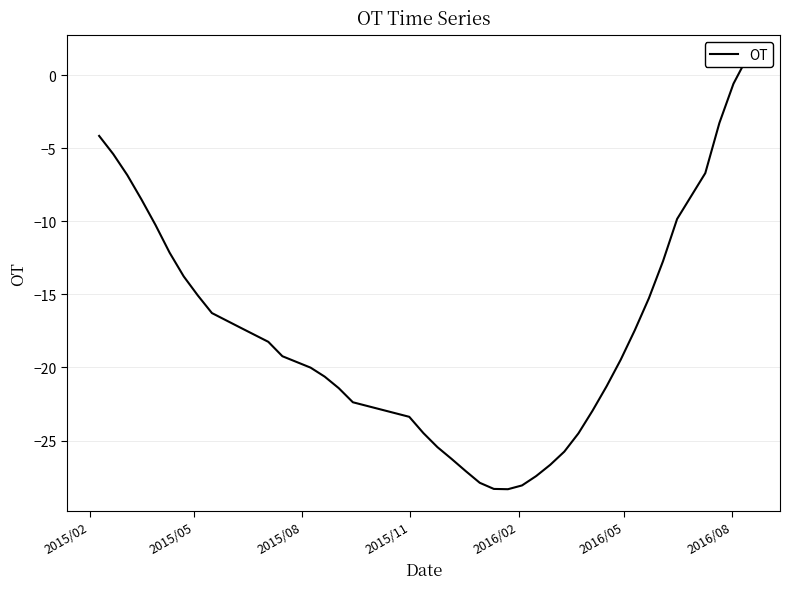

What is the value of the 26th point from the left?

-27.4